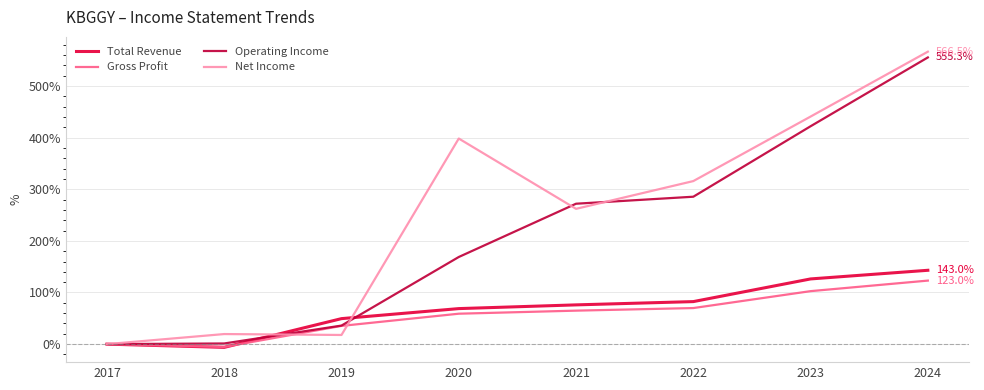

Is the value of Operating Income at 2021 greater than the value of Net Income at 2023?

No